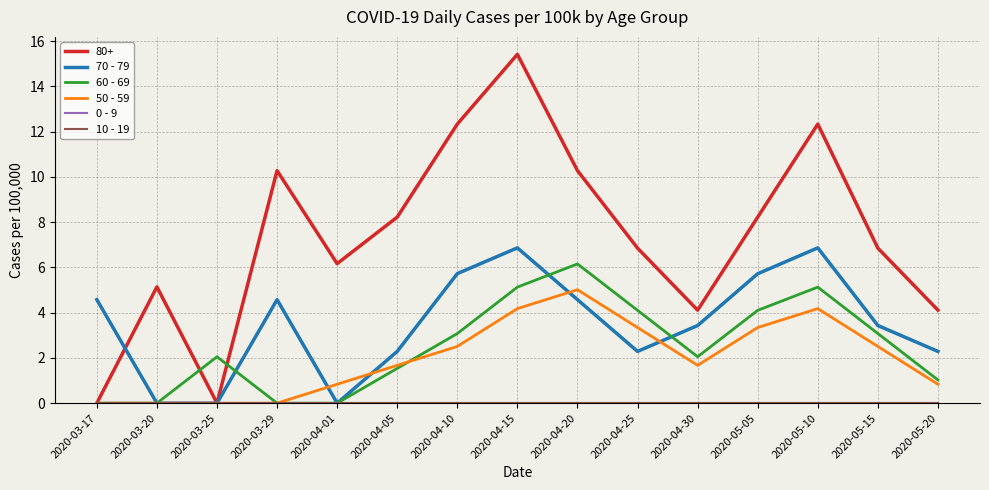

True or false: 0 - 9 and 10 - 19 cross at least once.

False